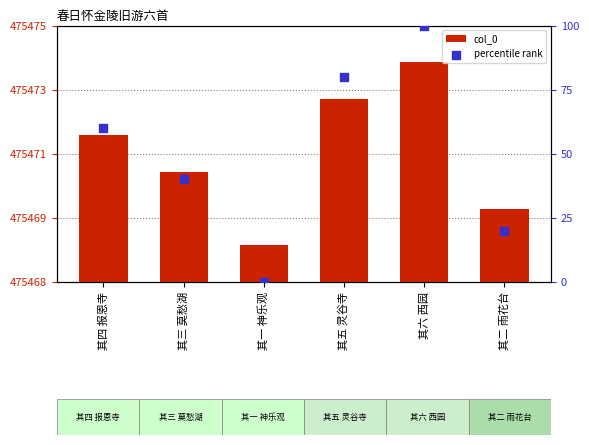

Is the value of col_0 at 其六 西园 greater than the value of percentile rank at 其六 西园?

Yes